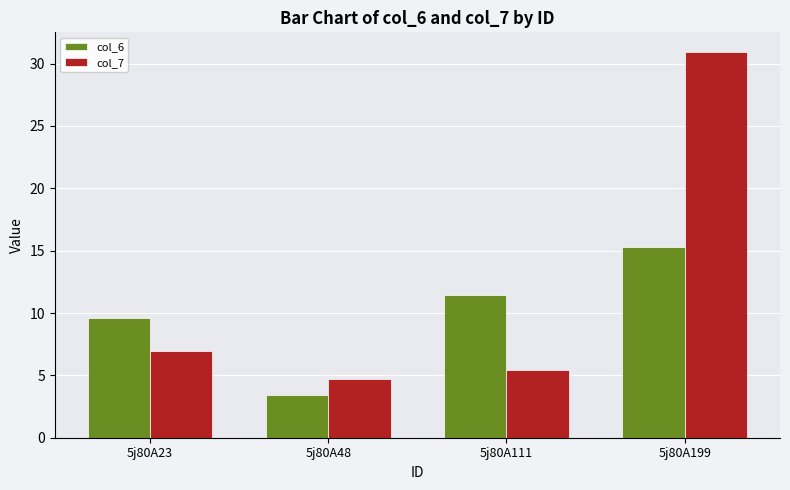

What is the approximate value of col_7 at 5j80A199?

31.0